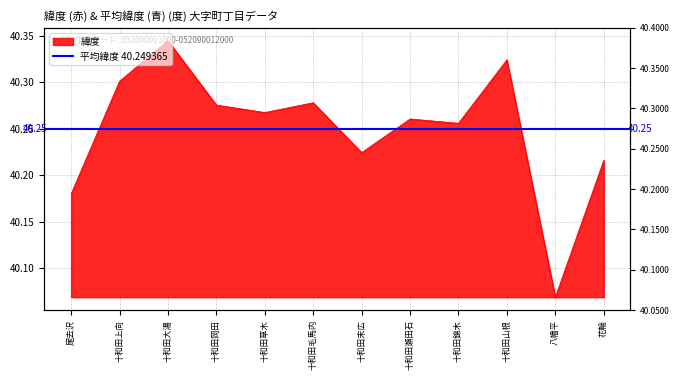

Reading right to left, what are all the values shown in this chart?

40.2	40.1	40.3	40.3	40.3	40.2	40.3	40.3	40.3	40.3	40.3	40.2